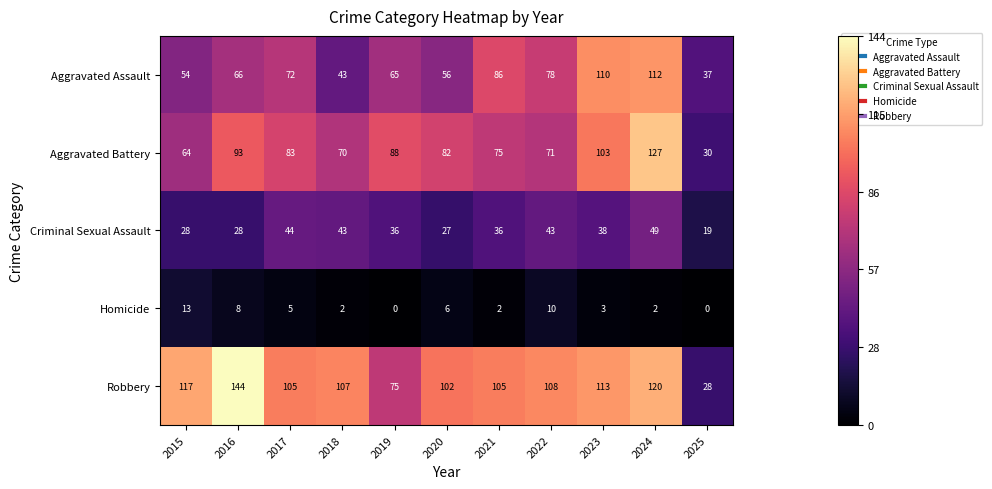

Between 2019 and 2020, which series saw the biggest shift?

Robbery